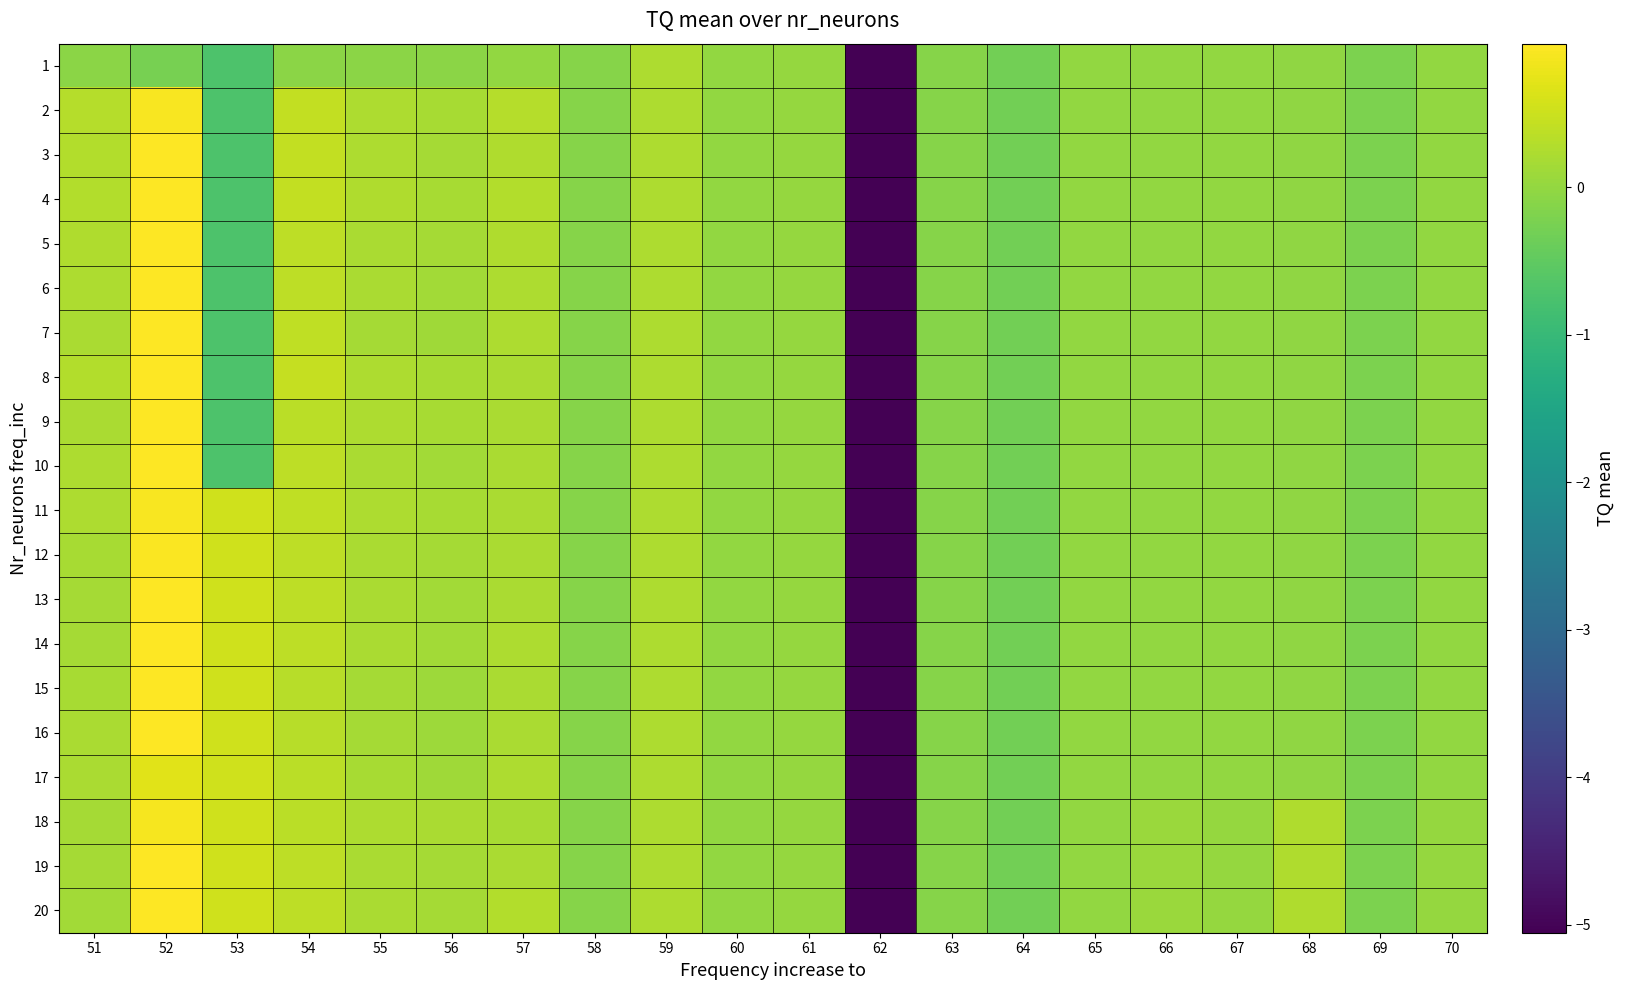

Rank the series at 64 from lowest to highest value.

1, 2, 3, 4, 5, 6, 7, 8, 9, 10, 11, 12, 13, 14, 15, 16, 17, 18, 19, 20